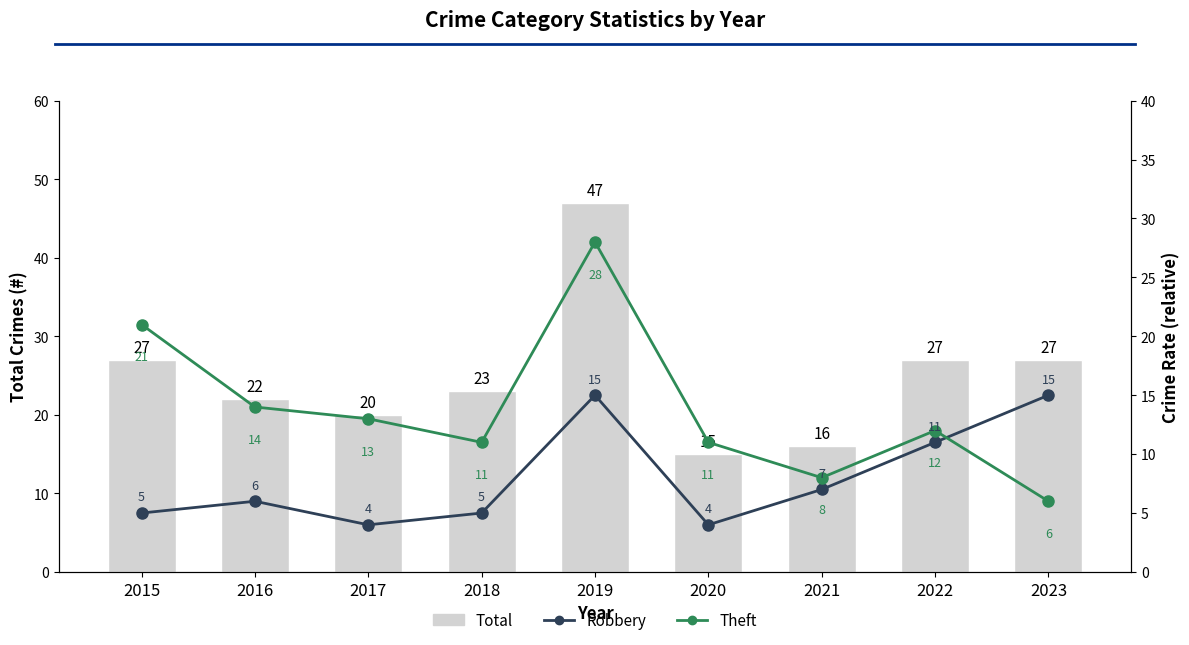

Which series changed the most between 2022 and 2023?

Theft